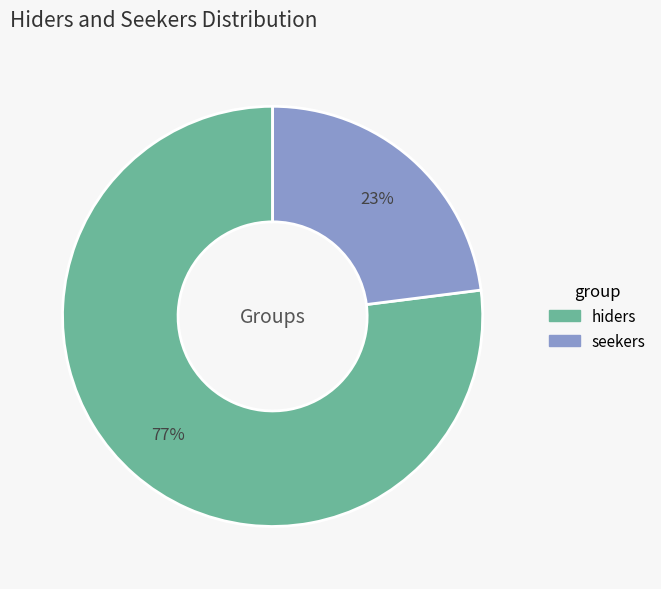

To the nearest percent, what is the difference between the hiders and seekers slice percentages?

54%